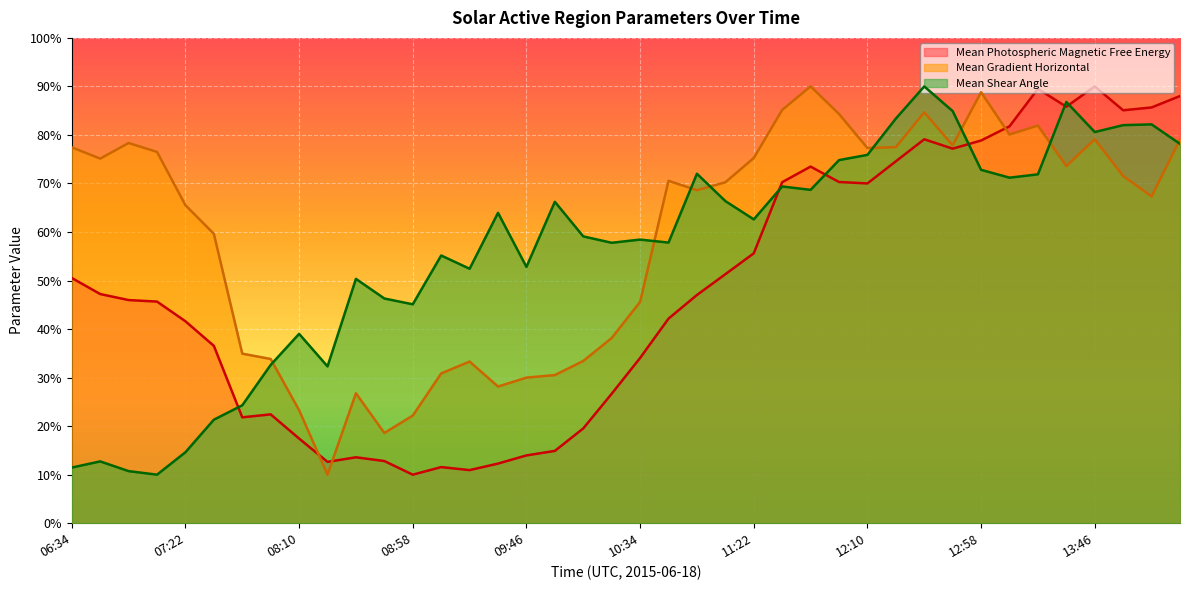

Which category has the lowest value across all series?

08:58